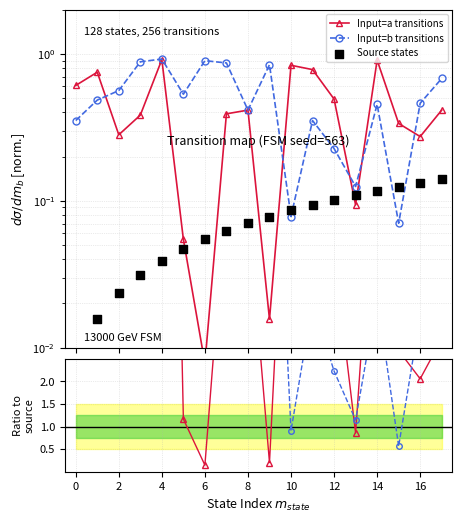

At how many categories does at least one series exceed 43?

2